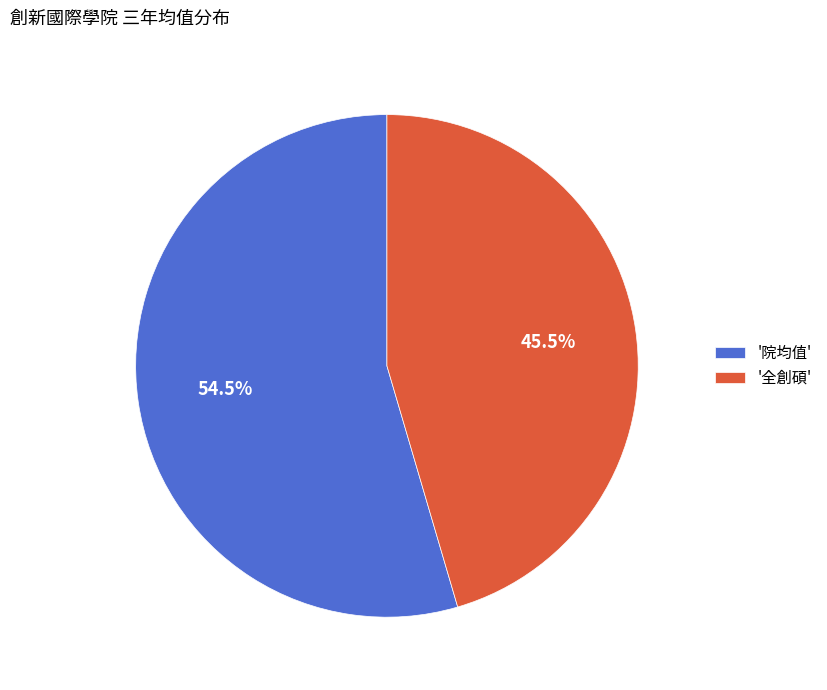

Rank the categories by value from lowest to highest.

'全創碩', '院均值'